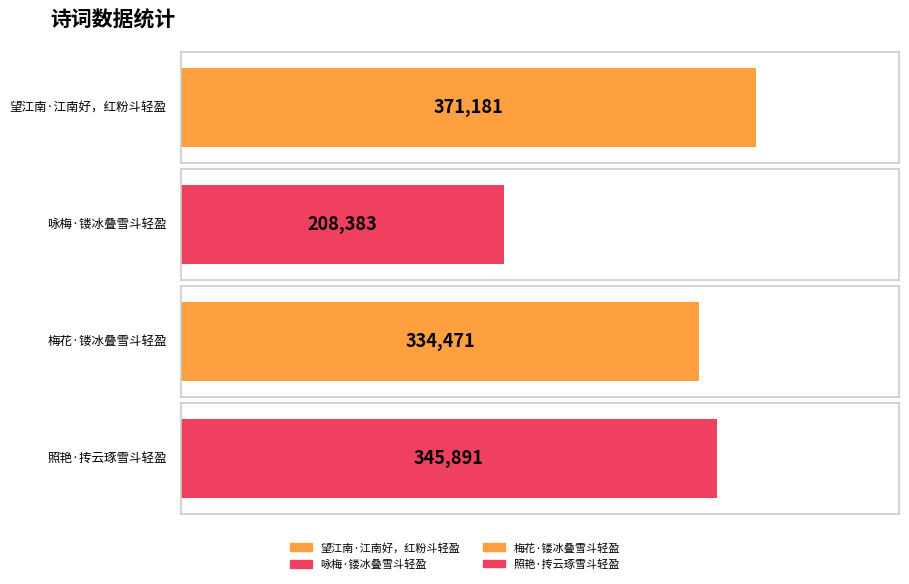

Count the number of categories in the chart.

4